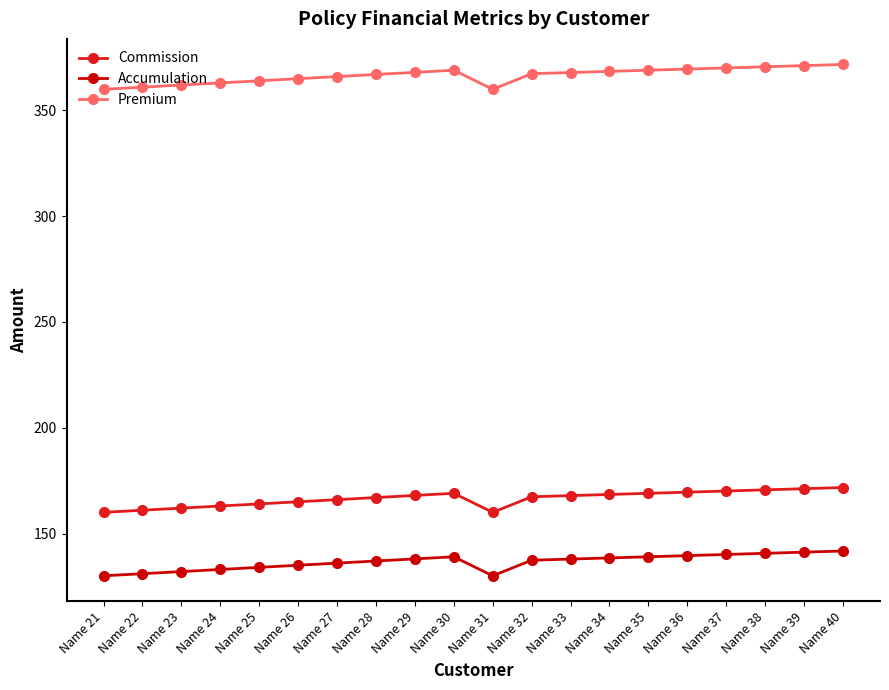

The value of Accumulation at Name 31 is 87.1. True or false?

False